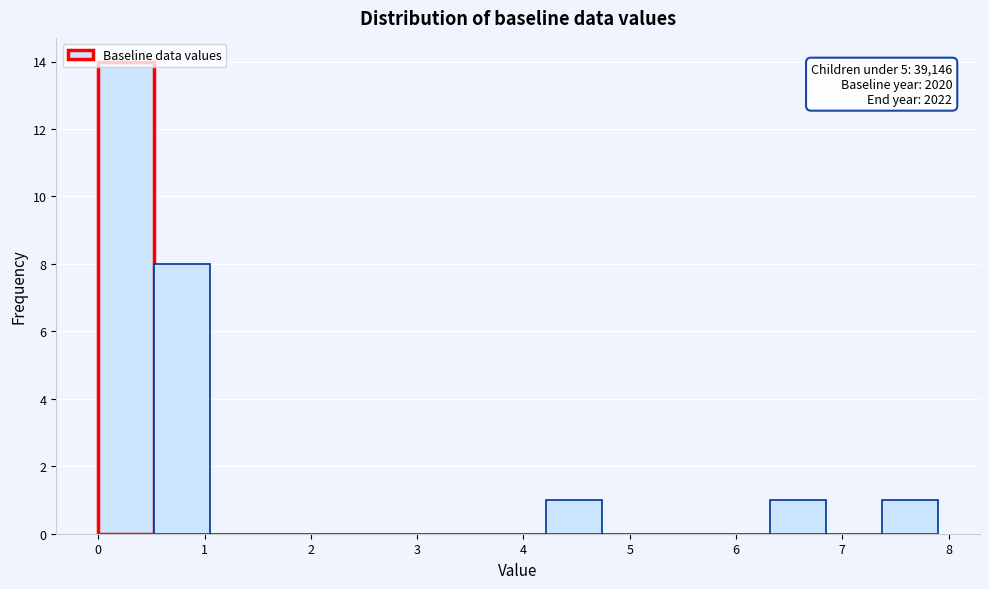

Over which range of the x-axis is the bar tallest?

0.0 to 0.5